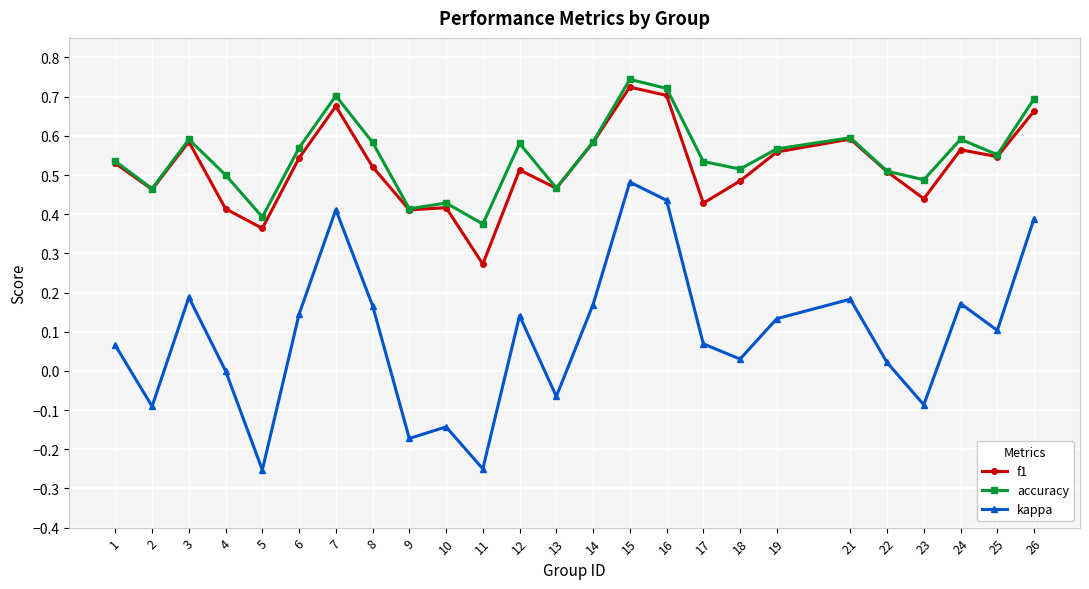

Where is f1 nearest to the value 0?

11